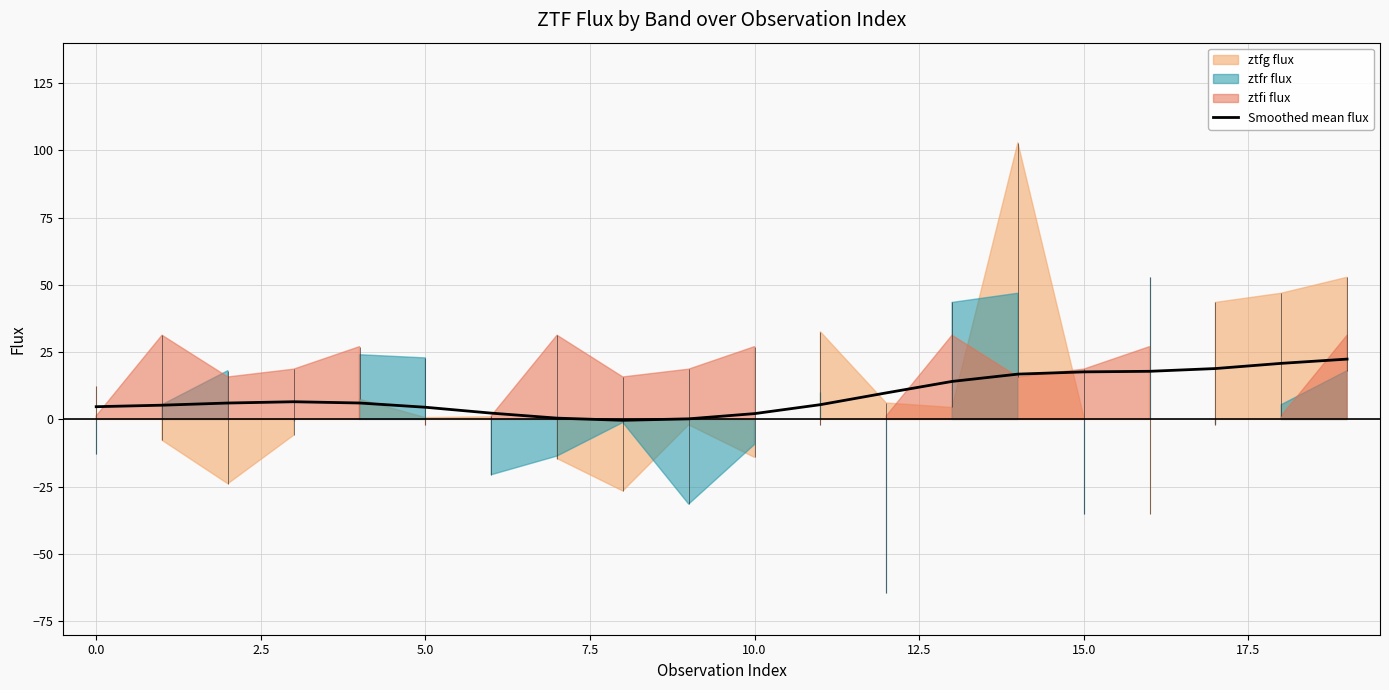

What is the maximum value for Smoothed mean flux?

22.4